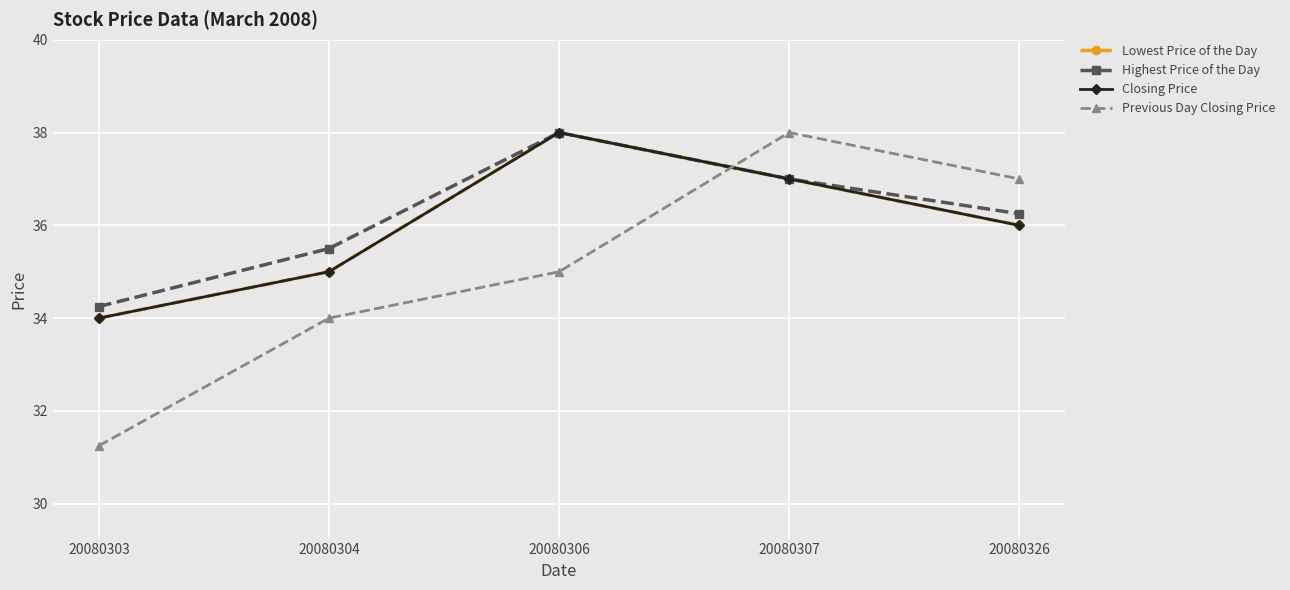

Is this an area chart (filled region under the line)?

No